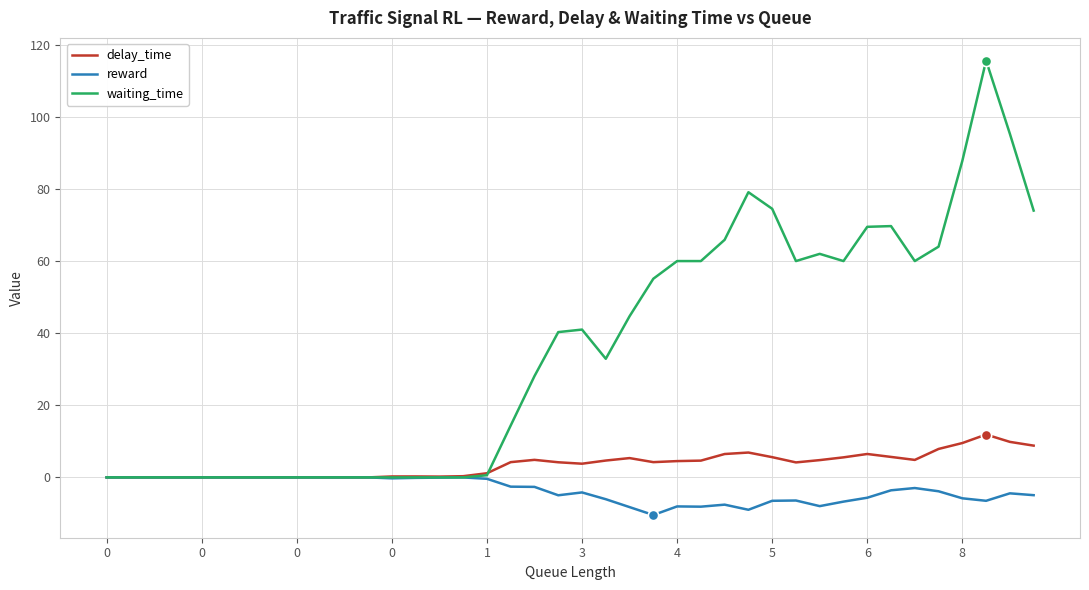

What are all the series names shown in the legend?

delay_time, reward, waiting_time